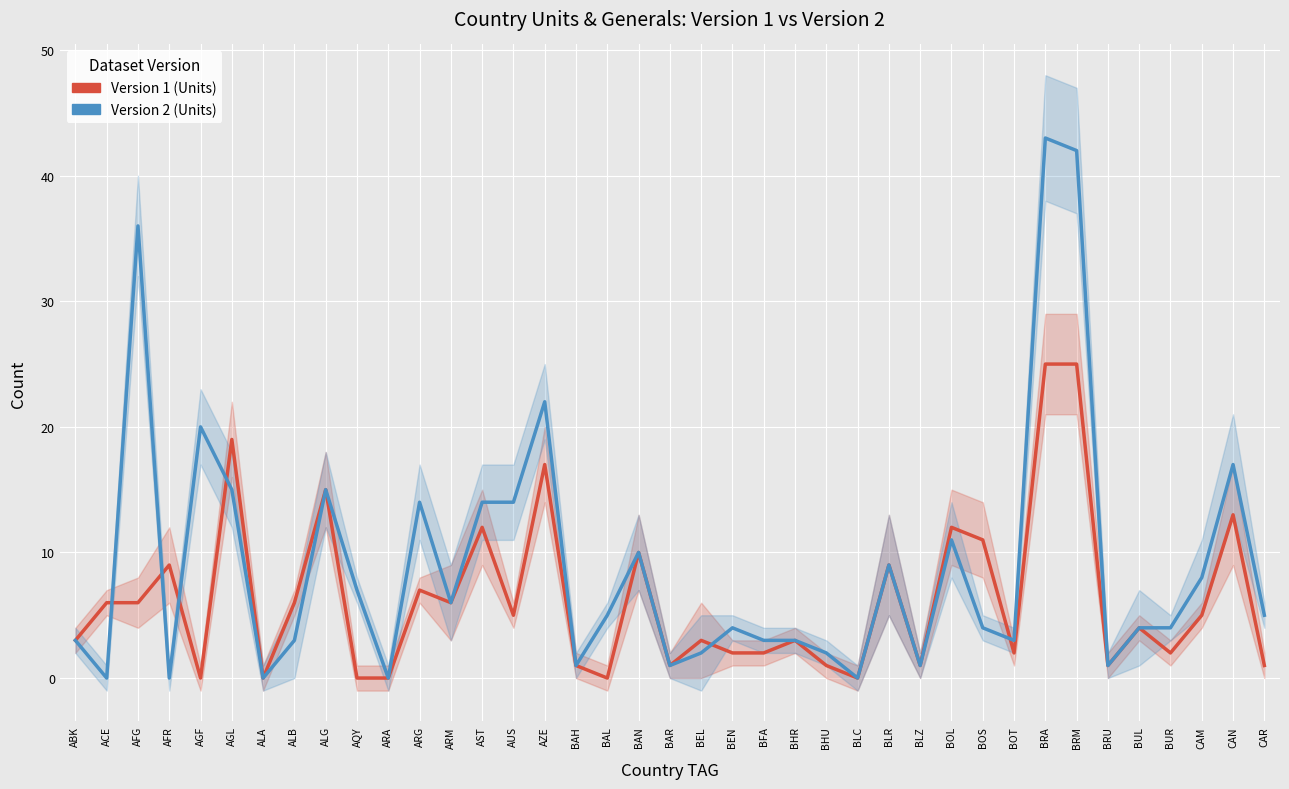

Reading left to right, what are all the values shown in this chart?

Version 1 (Units): 3	6	6	9	0	19	0	6	15	0	0	7	6	12	5	17	1	0	10	1	3	2	2	3	1	0	9	1	12	11	2	25	25	1	4	2	5	13	1
Version 2 (Units): 3	0	36	0	20	15	0	3	15	7	0	14	6	14	14	22	1	5	10	1	2	4	3	3	2	0	9	1	11	4	3	43	42	1	4	4	8	17	5